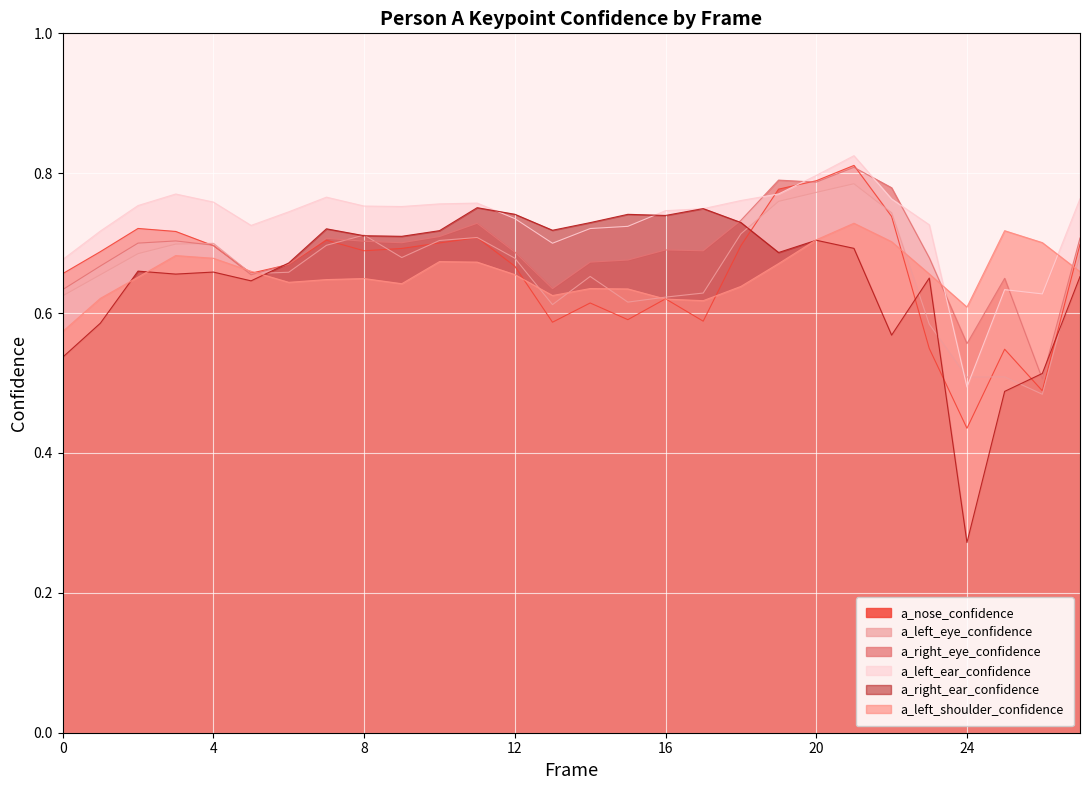

How many interior local peaks does the a_nose_confidence series have?

7